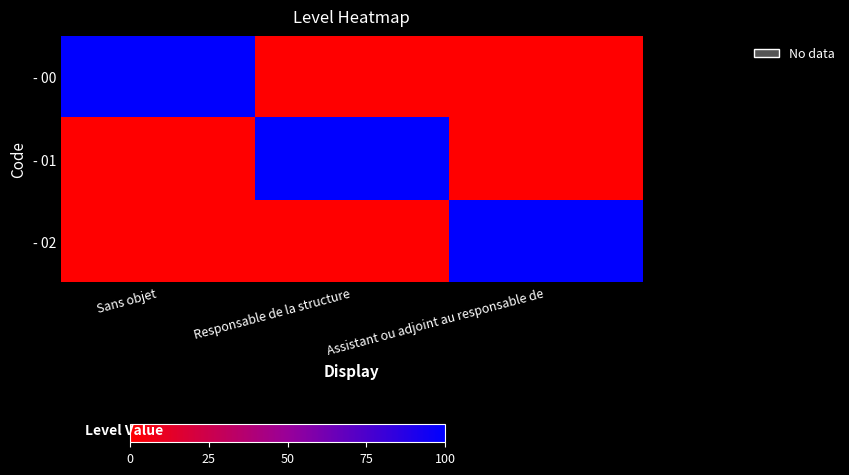

Reading left to right, extract all data points from this chart.

- 00: Sans objet=1	Responsable de la structure=0	Assistant ou adjoint au responsable de=0
- 01: Sans objet=0	Responsable de la structure=1	Assistant ou adjoint au responsable de=0
- 02: Sans objet=0	Responsable de la structure=0	Assistant ou adjoint au responsable de=1